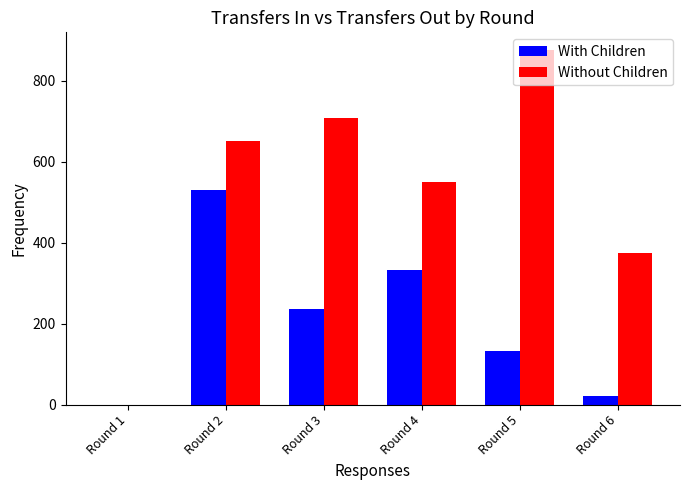

What are all the series names shown in the legend?

With Children, Without Children